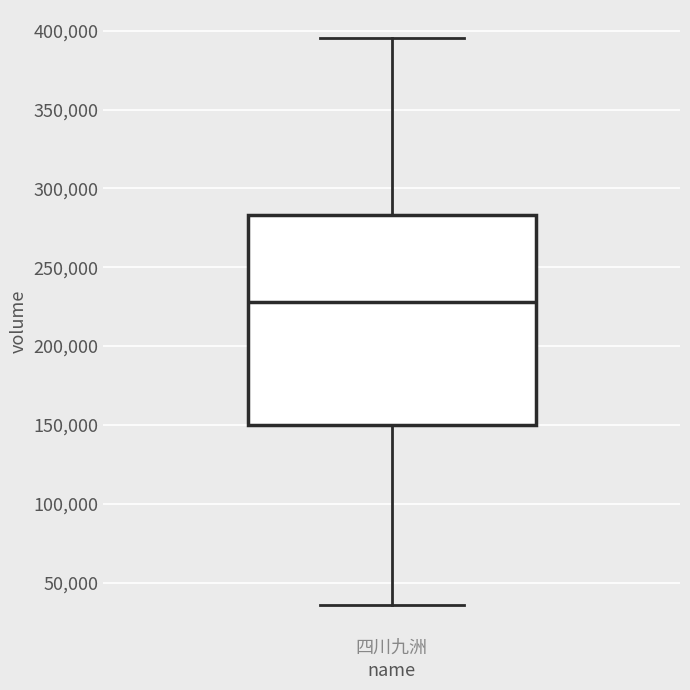

Where does the upper whisker of the box for 四川九洲 end on the y-axis? The values are not printed on the chart, so give them approximately, as read against the axis.

395000